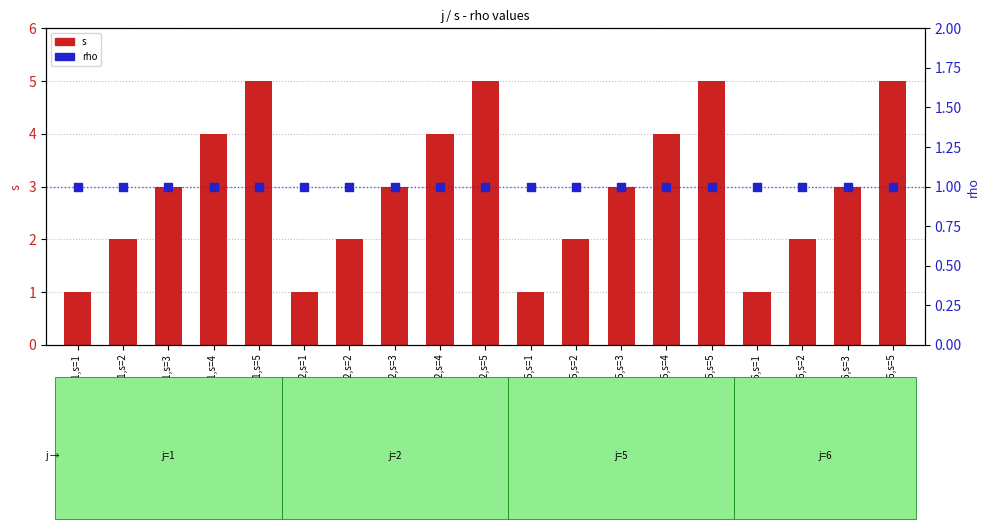

Which series has the largest Y range (max minus min)?

s